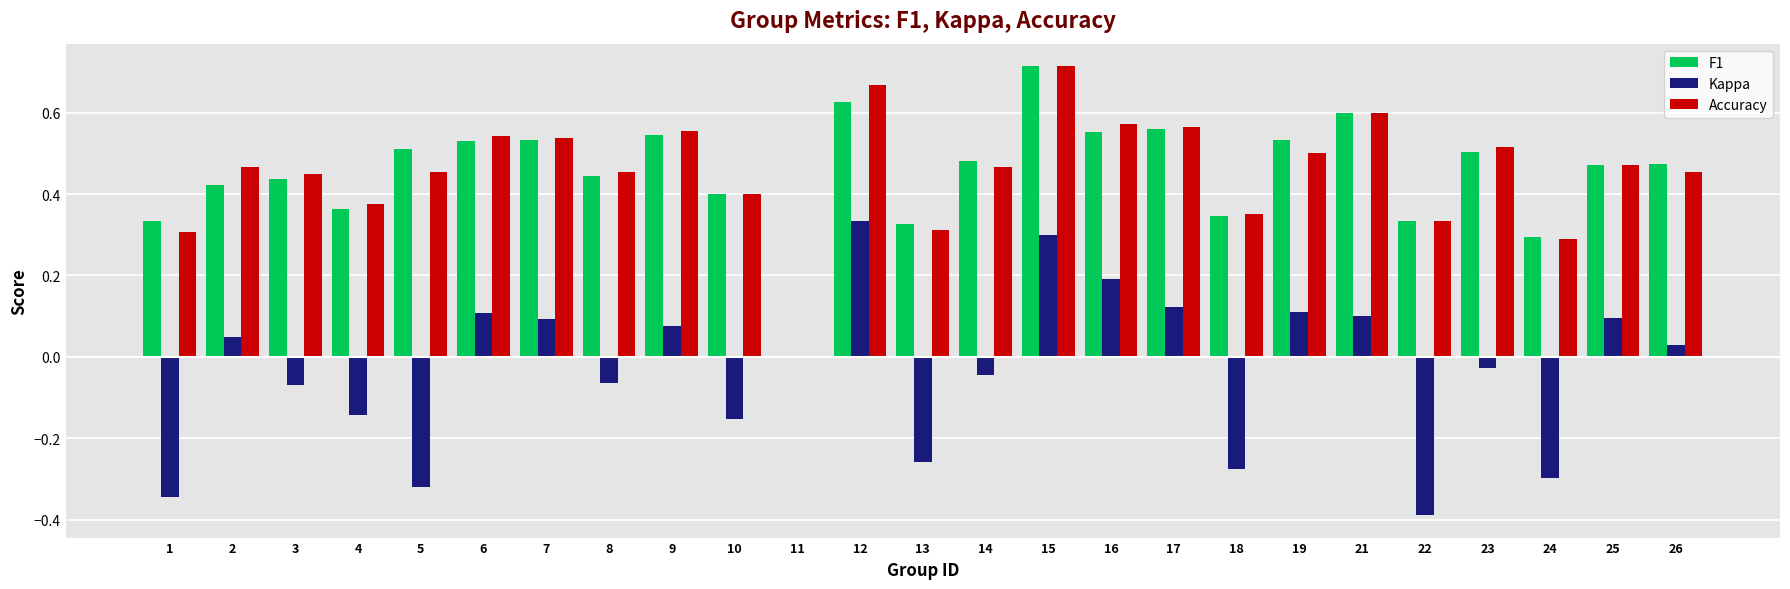

Is it true that Accuracy equals 1.0 at 17?

False